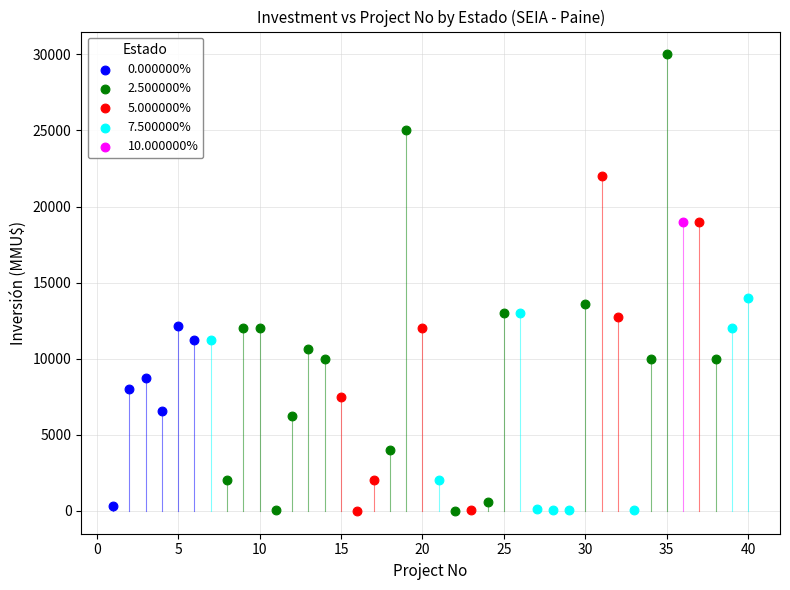

What are all the series names shown in the legend?

0.000000%, 2.500000%, 5.000000%, 7.500000%, 10.000000%